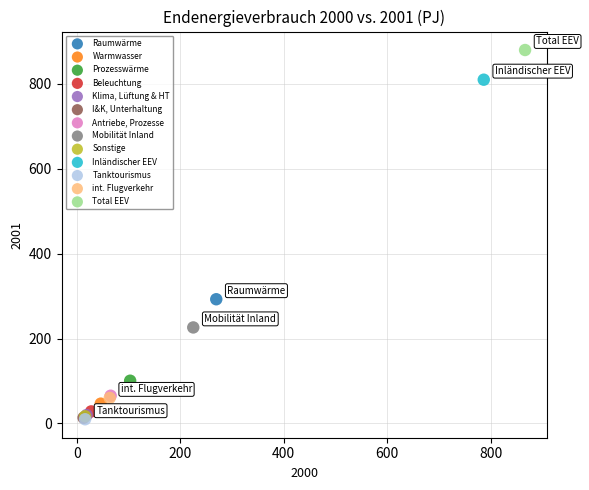

Which series reaches the maximum Y coordinate?

Total EEV